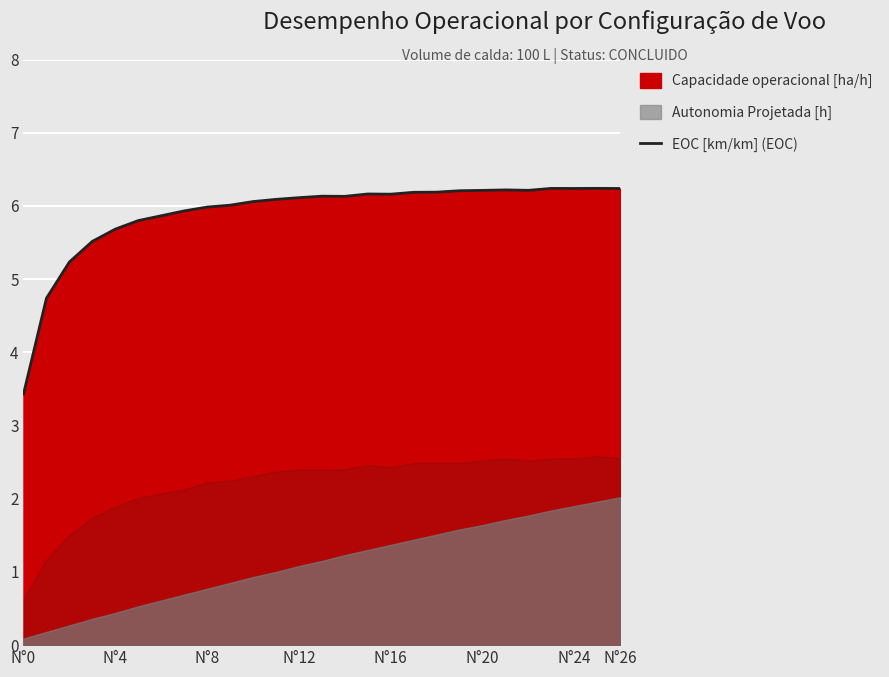

How many data points are above 6?

18